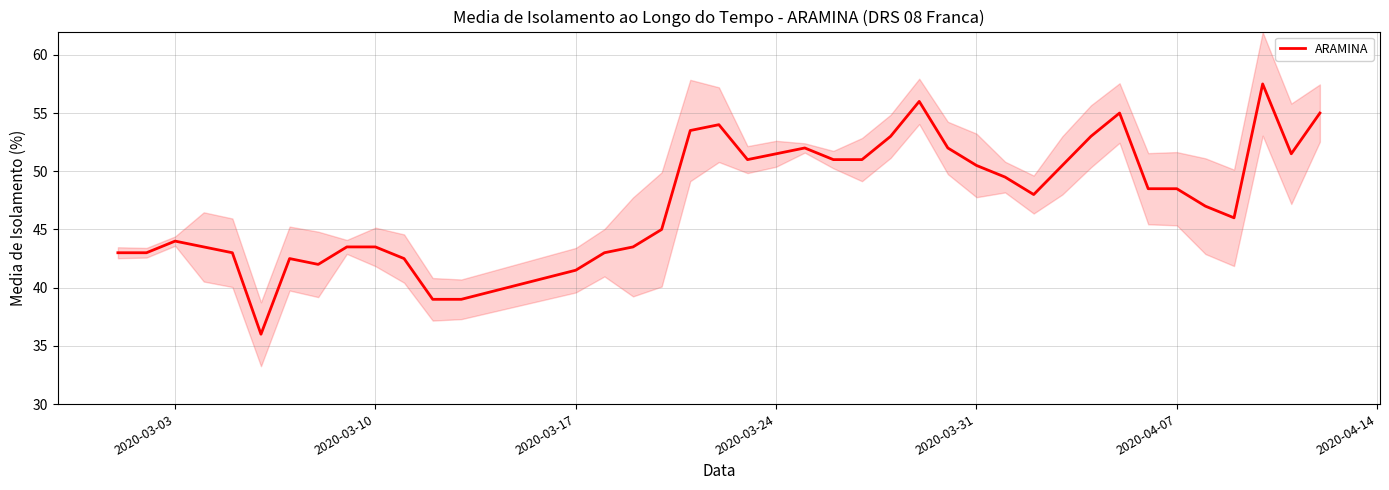

Reading left to right, what are all the values shown in this chart?

43.0	43.0	44.0	43.5	43.0	36.0	42.5	42.0	43.5	43.5	42.5	39.0	39.0	41.5	43.0	43.5	45.0	53.5	54.0	51.0	51.5	52.0	51.0	51.0	53.0	56.0	52.0	50.5	49.5	48.0	50.5	53.0	55.0	48.5	48.5	47.0	46.0	57.5	51.5	55.0